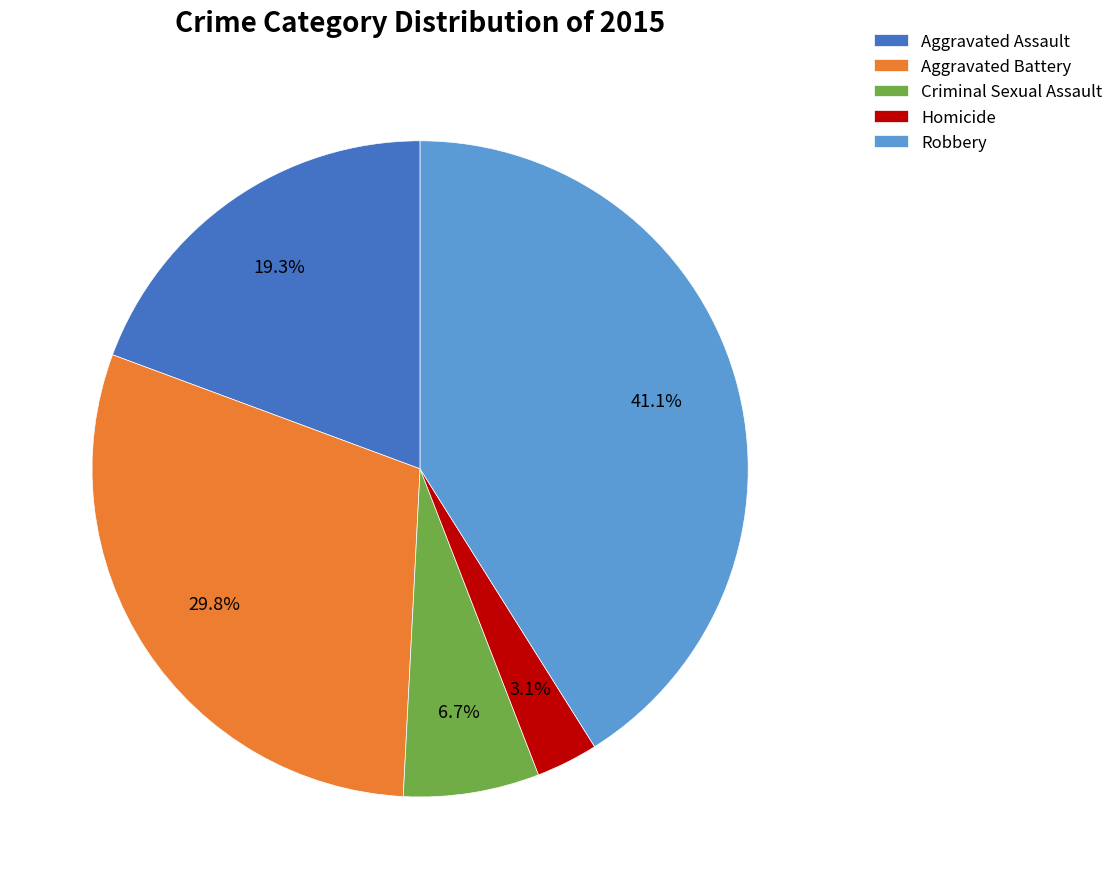

Approximately how many times larger is the value at Robbery compared to Aggravated Assault?

2.1